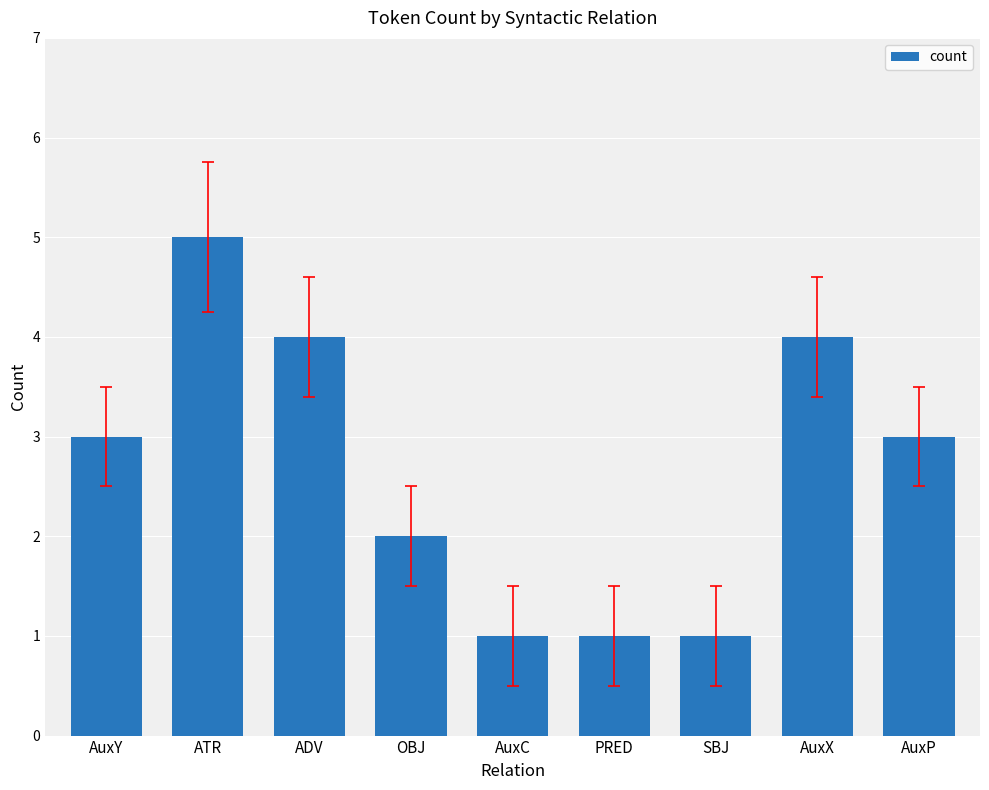

What is the change in value from ADV to PRED?

-3